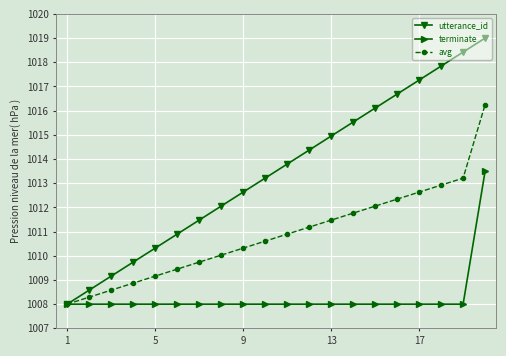

What are all the series names shown in the legend?

utterance_id, terminate, avg